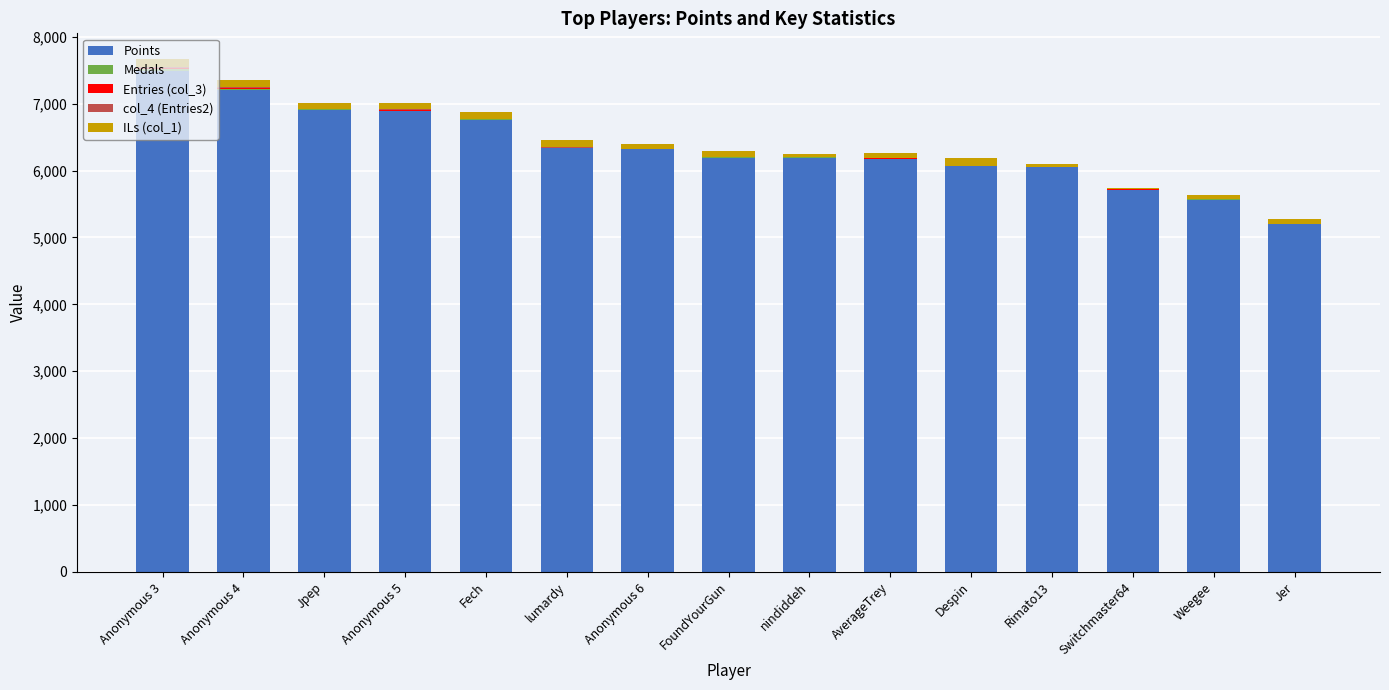

What is the difference between the Points values at Despin and Switchmaster64?

349